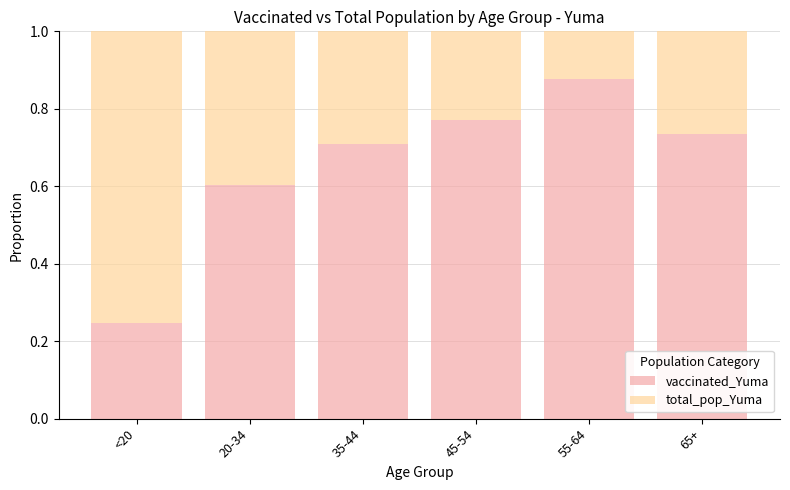

What is the sum of the vaccinated_Yuma values at 45-54 and 55-64?

1.6